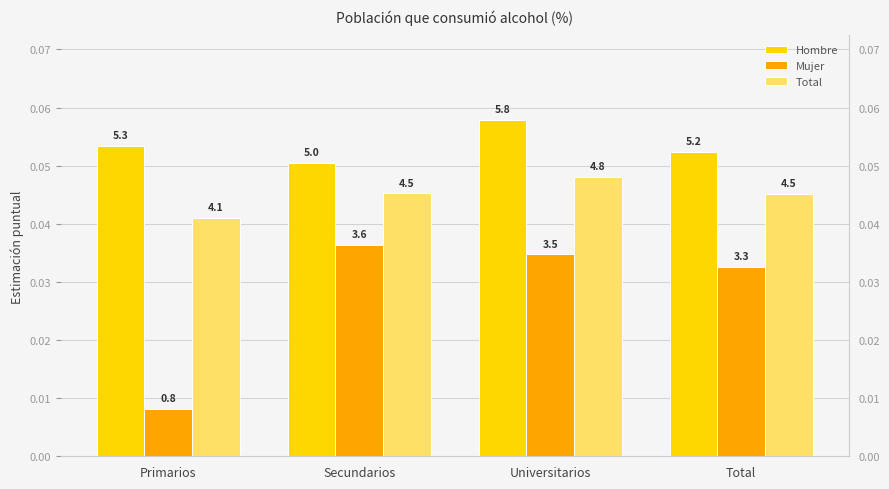

What is the label of the 1st bar from the left?

Primarios